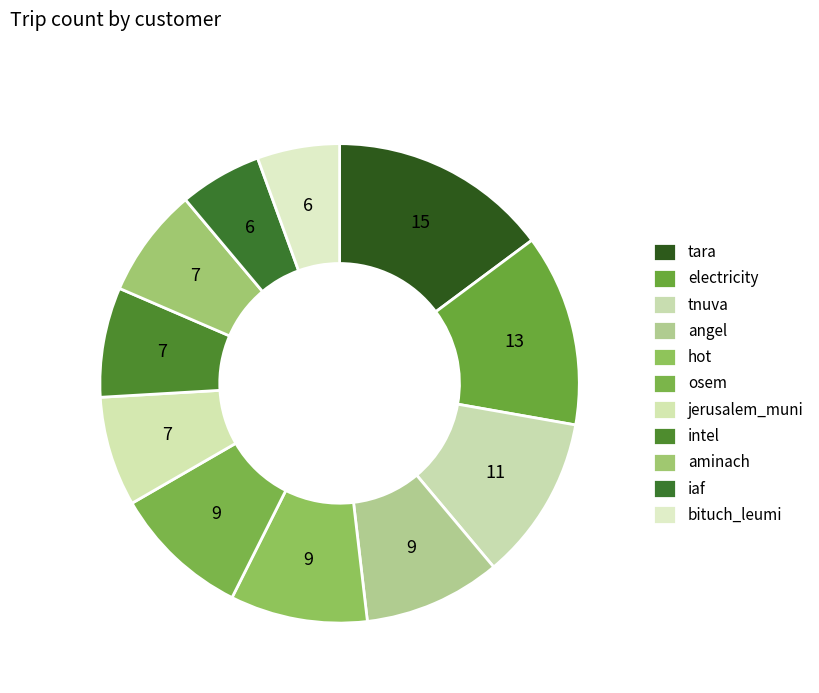

Count the number of slices in the pie.

11